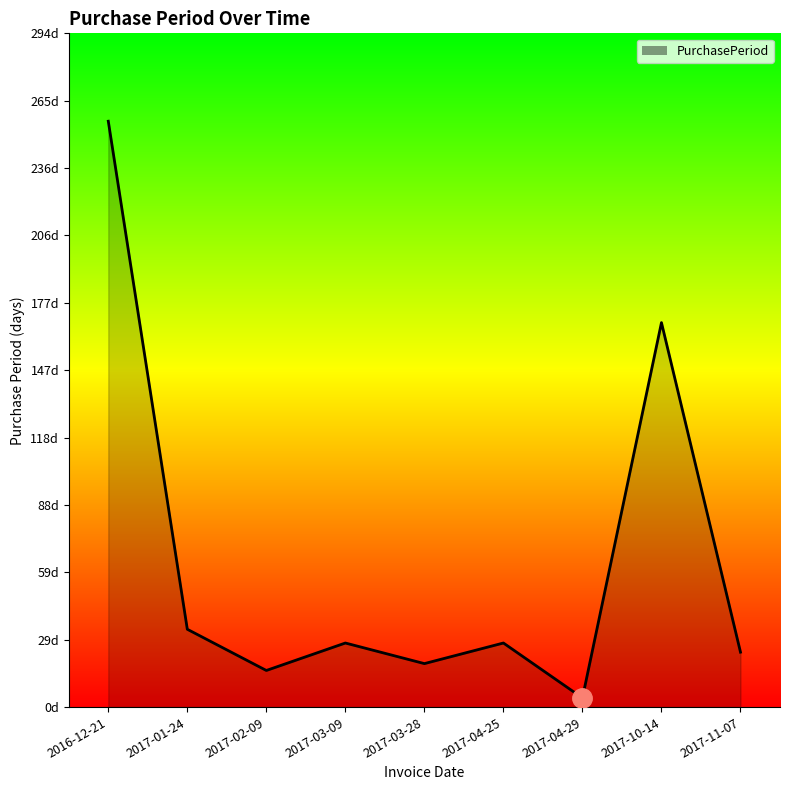

At which category does the chart reach its minimum across all series?

2017-04-29